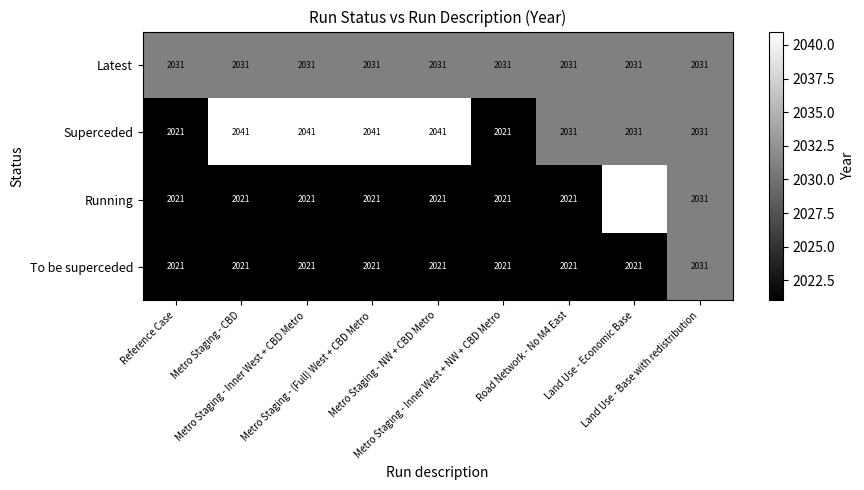

Count the Superceded values in the range 2031 to 2041.

7